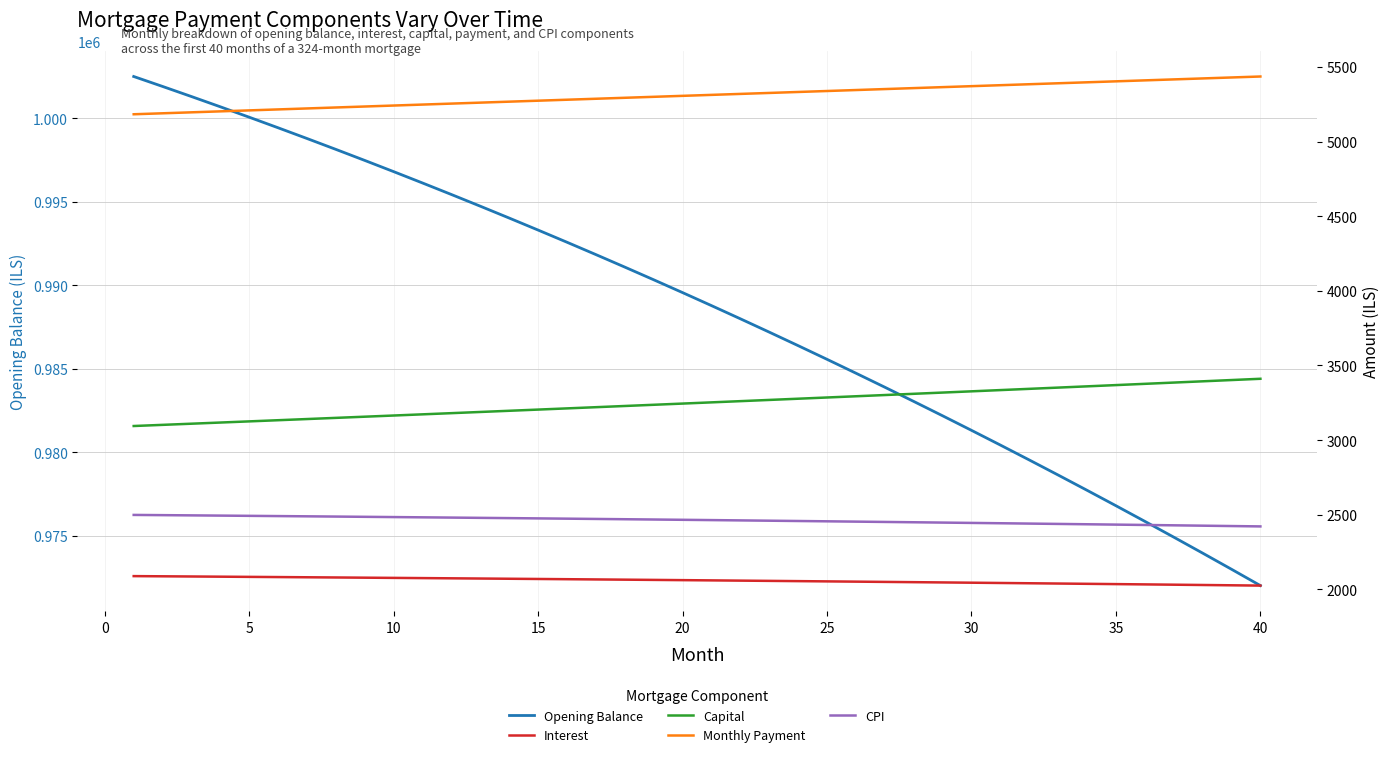

What is the maximum value for Opening Balance?

1002500.0